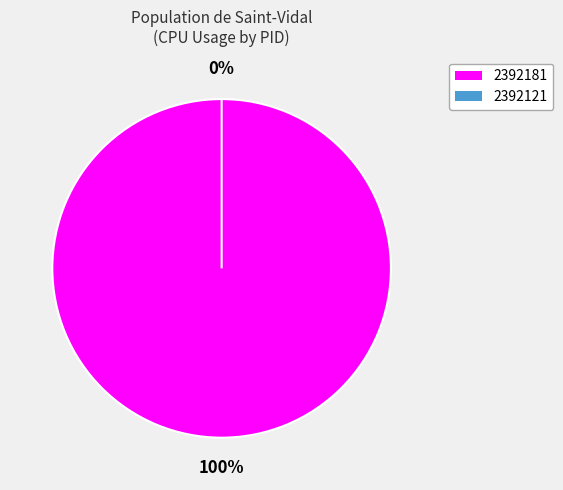

Is the sum of 2392181 and 2392121 greater than half?

Yes